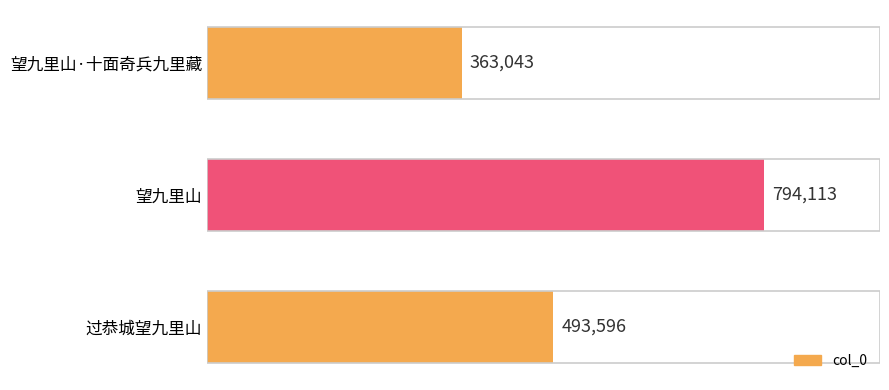

Approximately how many times larger is the value at 过恭城望九里山 compared to 望九里山·十面奇兵九里藏?

1.4